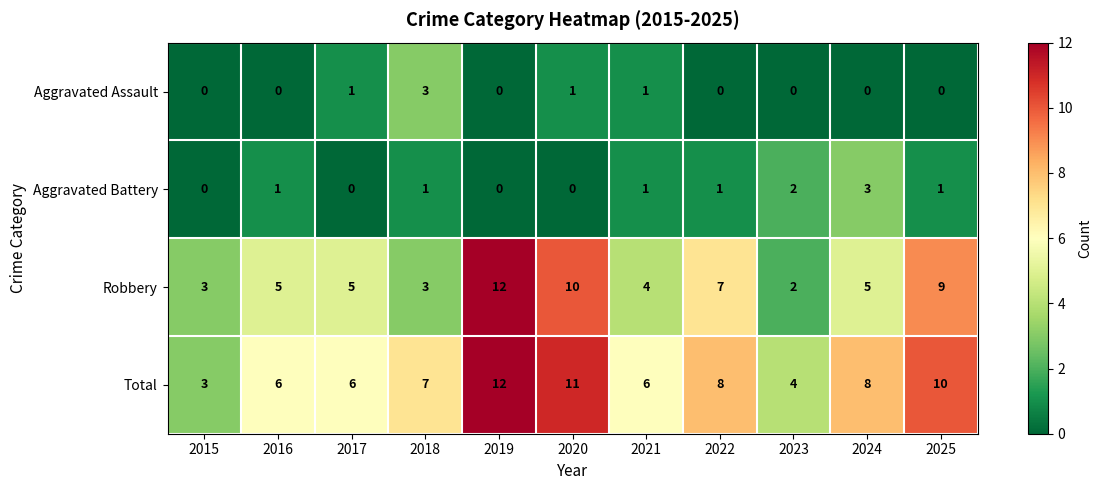

How many values in the Robbery series are below 5?

4